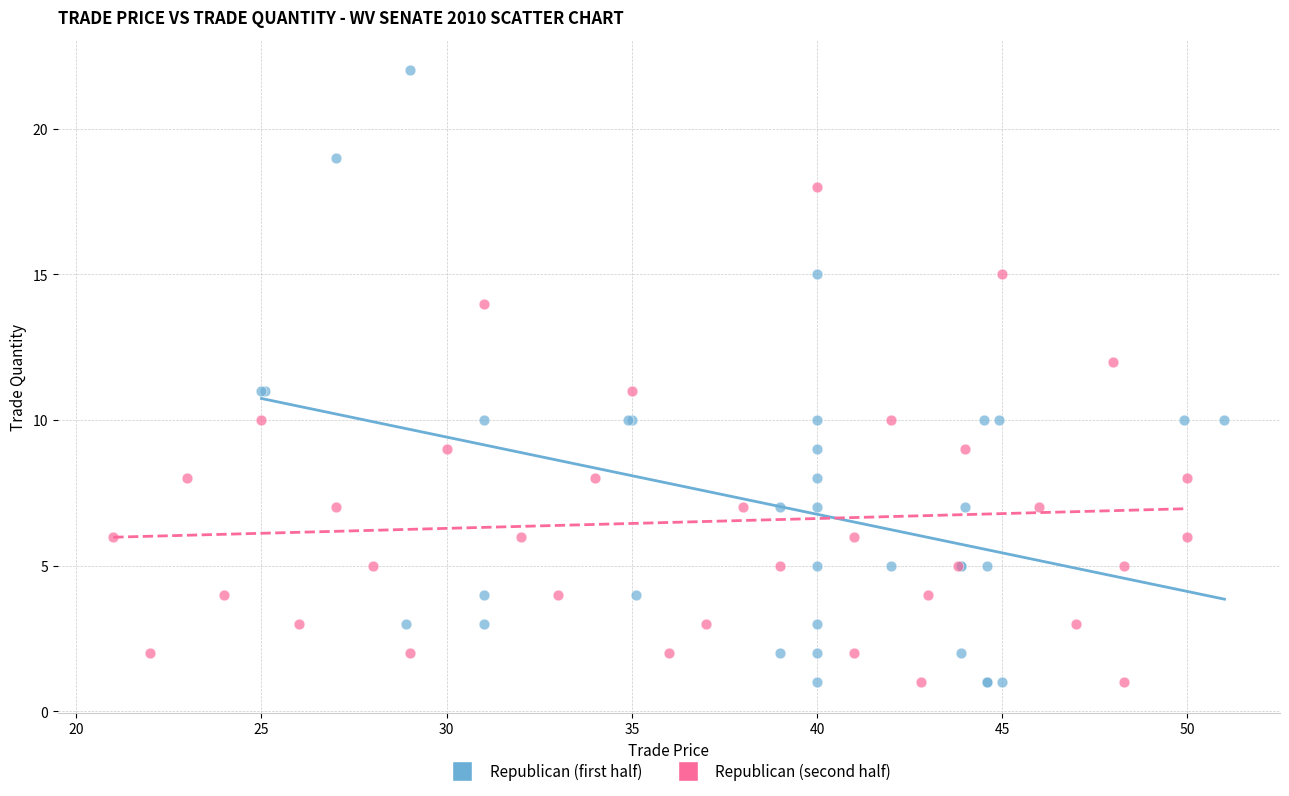

Which series has the widest spread of Y values?

Republican (first half)